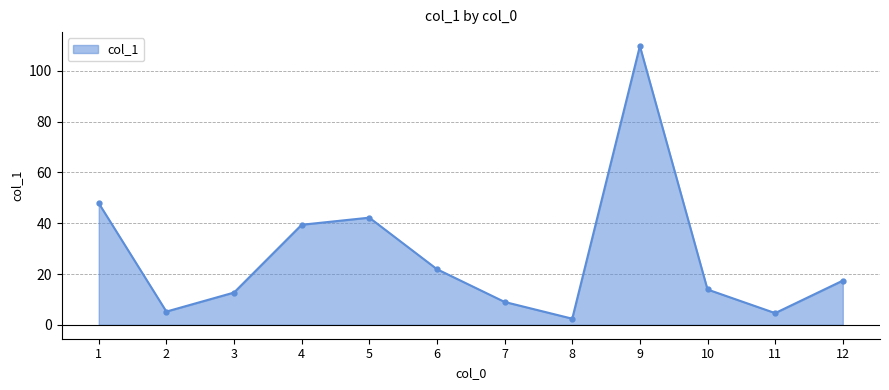

Count the number of values greater than 17.

6